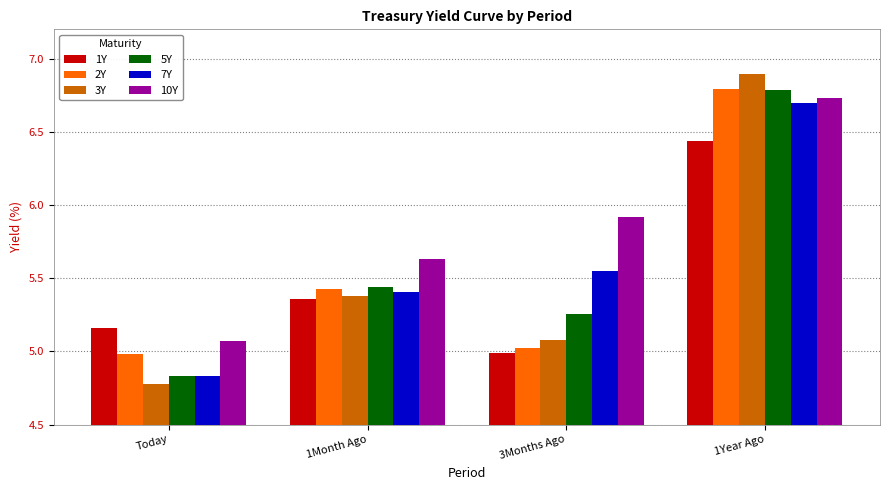

What is the spread (max minus min) of values at Today?

0.4